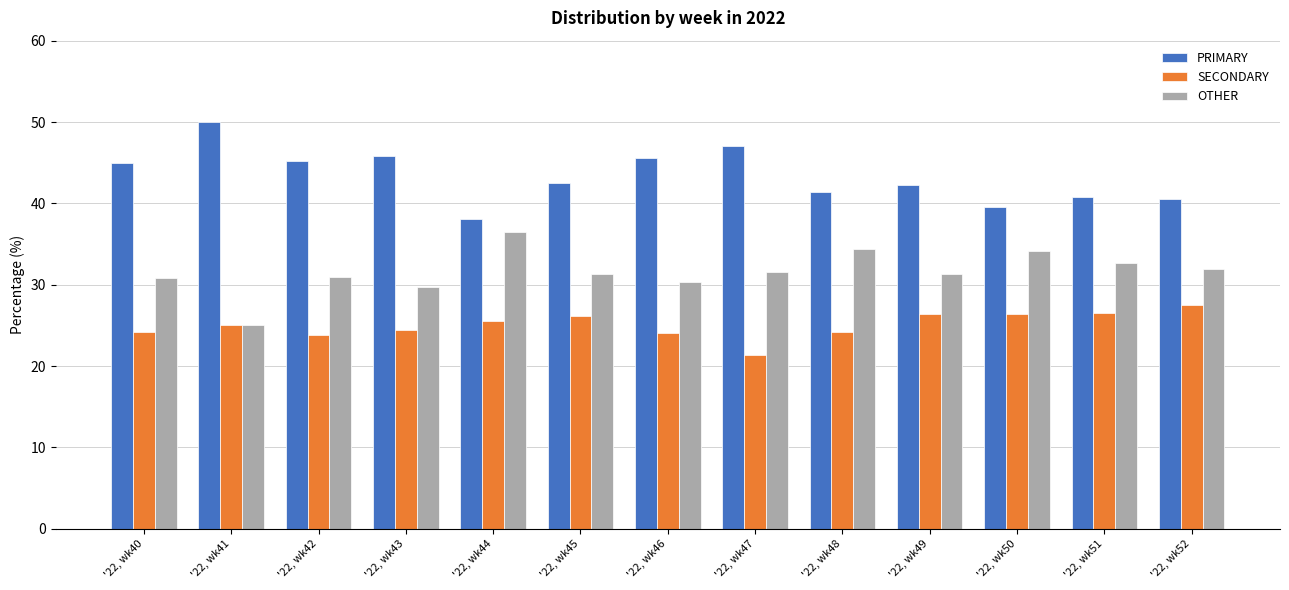

What is the minimum value shown in the chart?

21.4